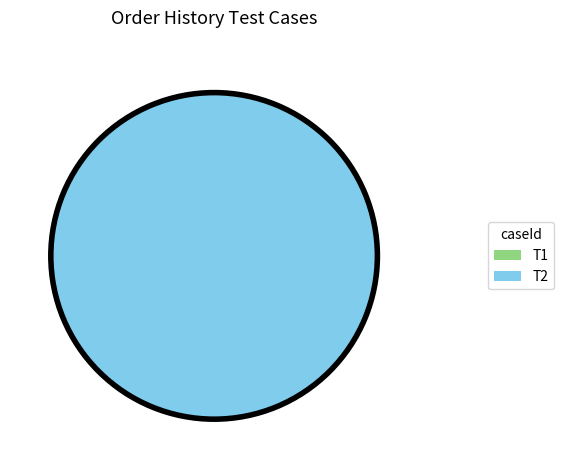

To the nearest percent, what is the combined percentage of T2 and T1?

100%